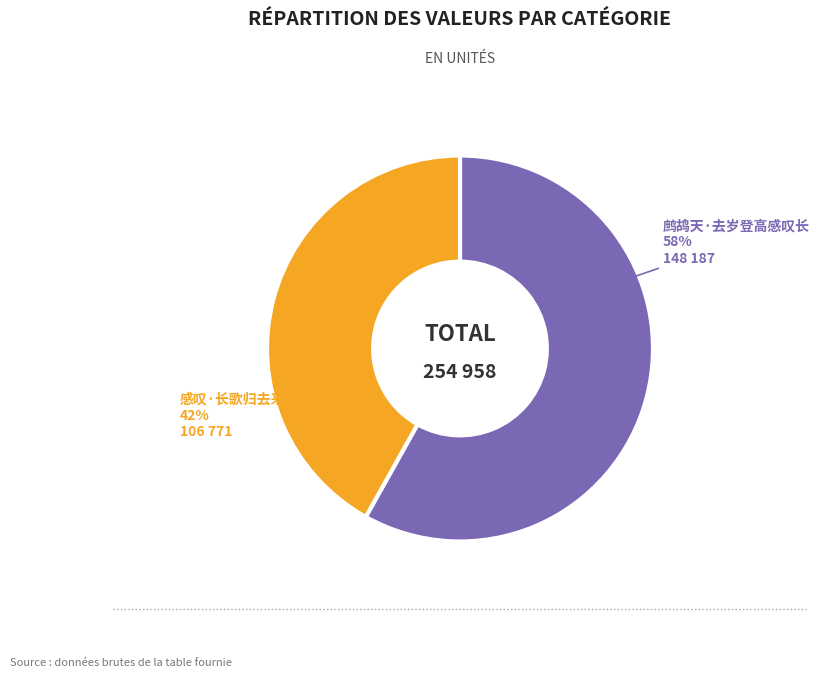

What percentage is the 鹧鸪天·去岁登高感叹长 slice, to the nearest percent?

58%